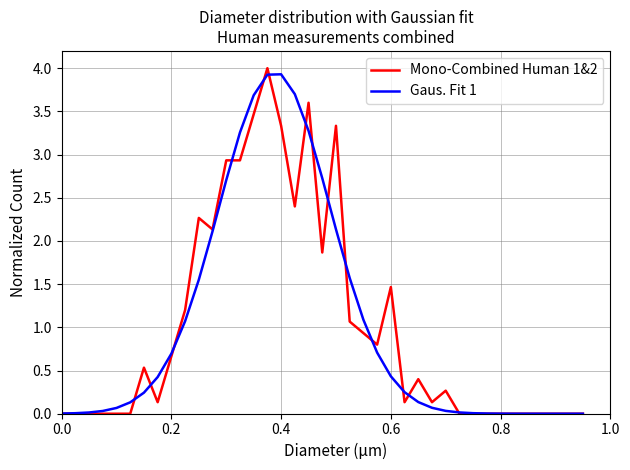

What is the maximum value for Gaus. Fit 1?

3.9